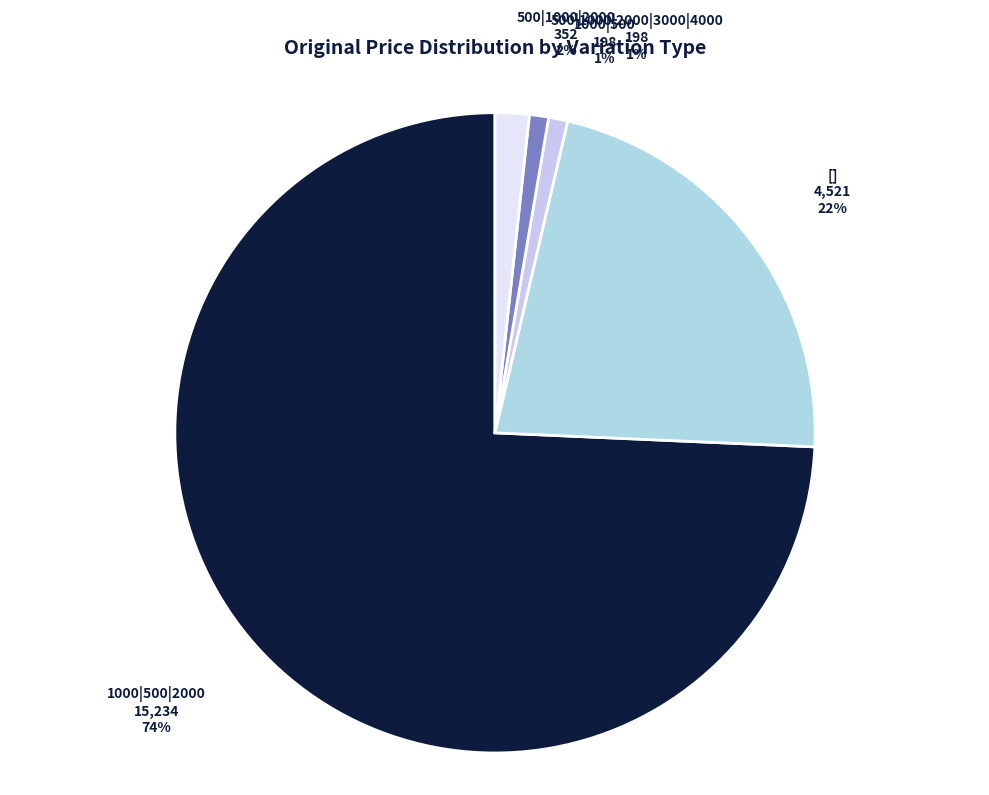

To the nearest percent, what percentage of the pie is 500|1000|2000?

2%